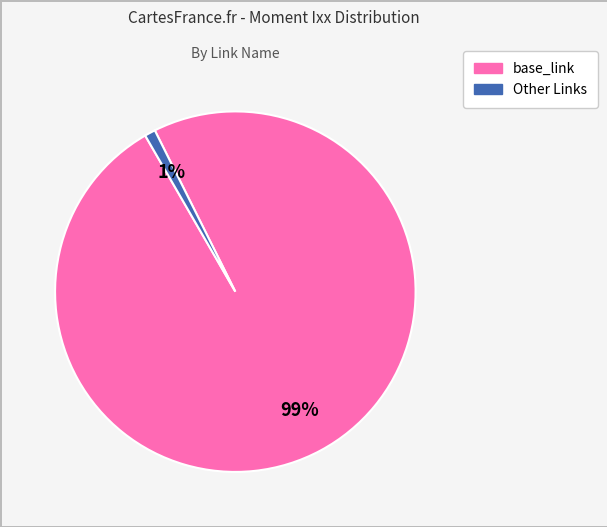

To the nearest percent, what is the average slice percentage?

50%